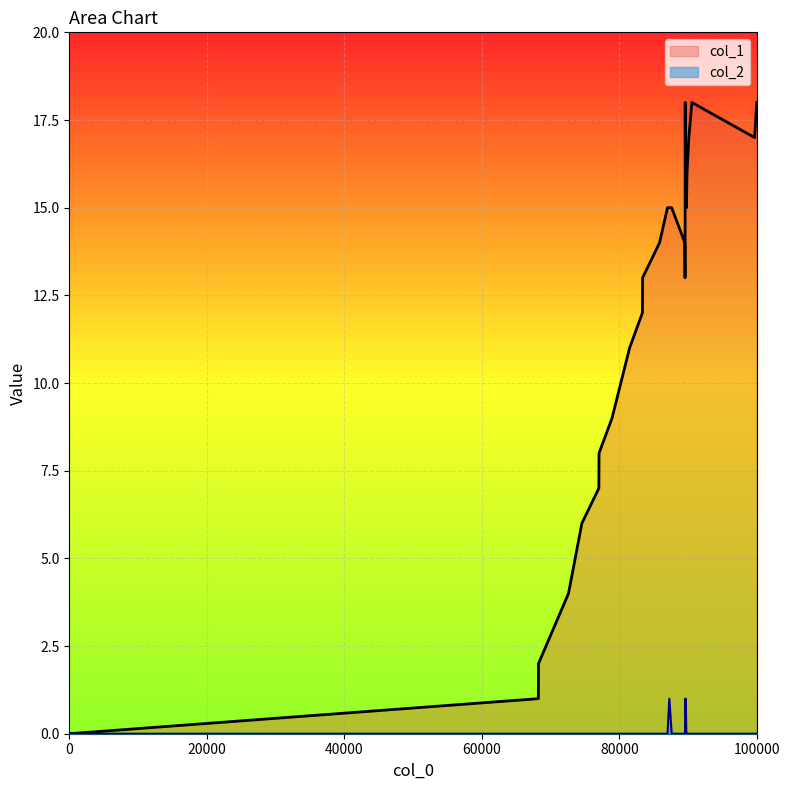

In col_2, how many points are higher than both neighbors (excluding endpoints)?

1